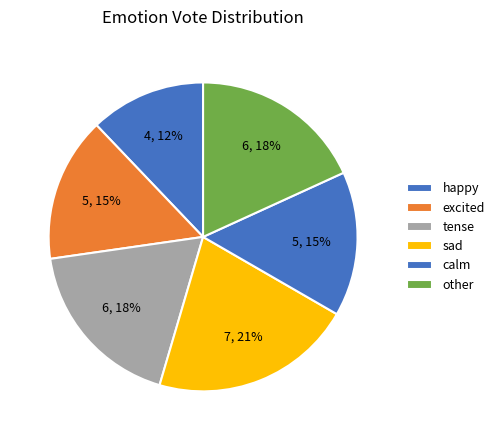

What is the smallest slice in the pie chart?

happy